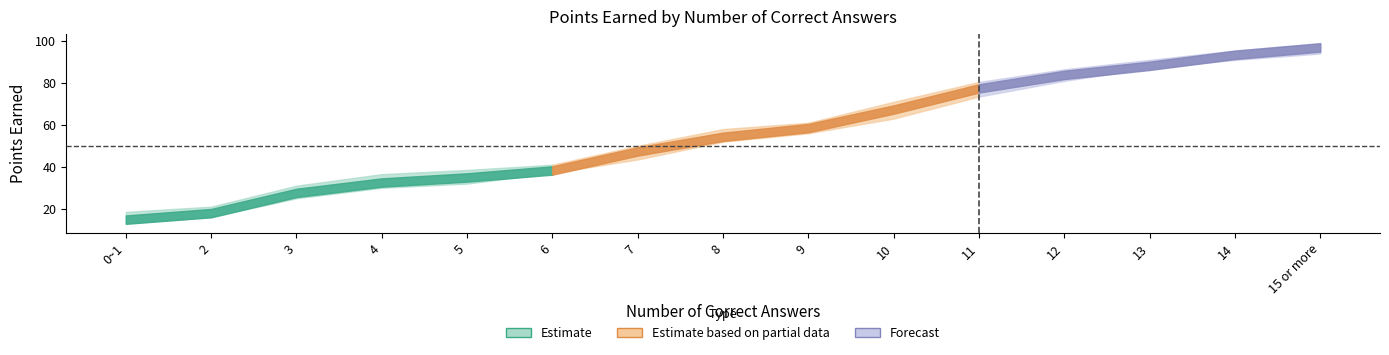

Reading right to left, what are all the values shown in this chart?

B: 98.0	93.3	88.0	83.0	76.3	67.3	58.3	54.3	49.0	38.0	35.0	33.0	28.3	18.0	14.3
C: 97.0	93.0	88.0	81.0	77.0	67.0	57.0	53.0	46.0	37.0	32.0	30.0	27.0	17.0	15.0
D: 97.0	93.5	87.0	83.0	80.0	69.5	60.0	55.0	48.0	38.0	35.0	32.5	27.0	18.0	15.0
E: 94.0	91.0	87.0	83.0	73.5	63.0	56.0	52.0	43.5	37.0	34.0	31.0	25.0	16.0	13.0
F: 99.0	95.5	91.0	86.5	80.5	71.0	61.0	58.0	50.0	41.0	38.5	36.5	31.0	21.0	18.5
G: 96.5	94.0	88.0	86.5	77.0	66.0	58.5	53.5	47.5	38.5	35.0	32.0	27.0	17.5	13.0